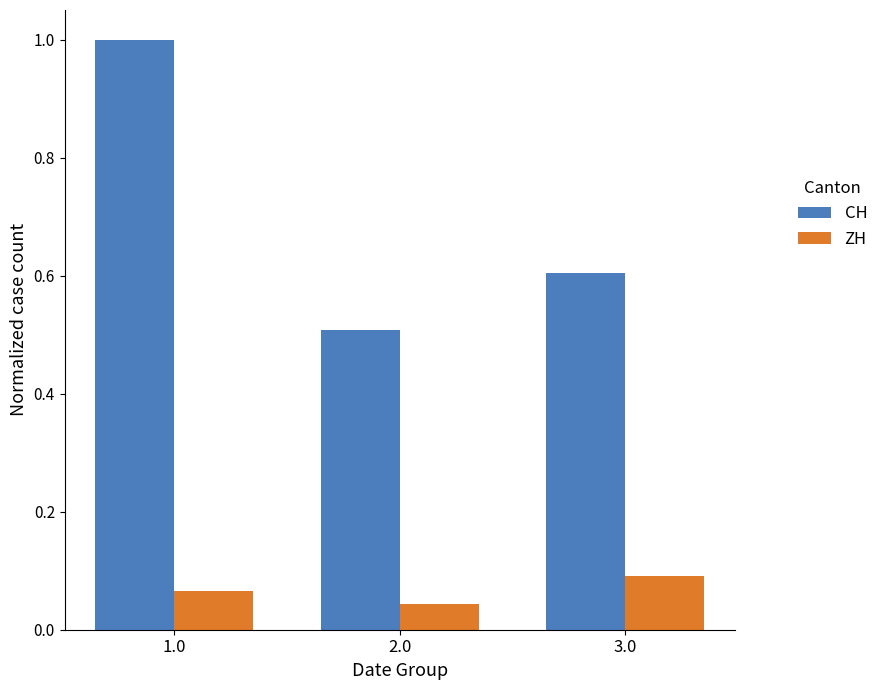

List the labels in order of ZH value, largest first.

3.0, 1.0, 2.0